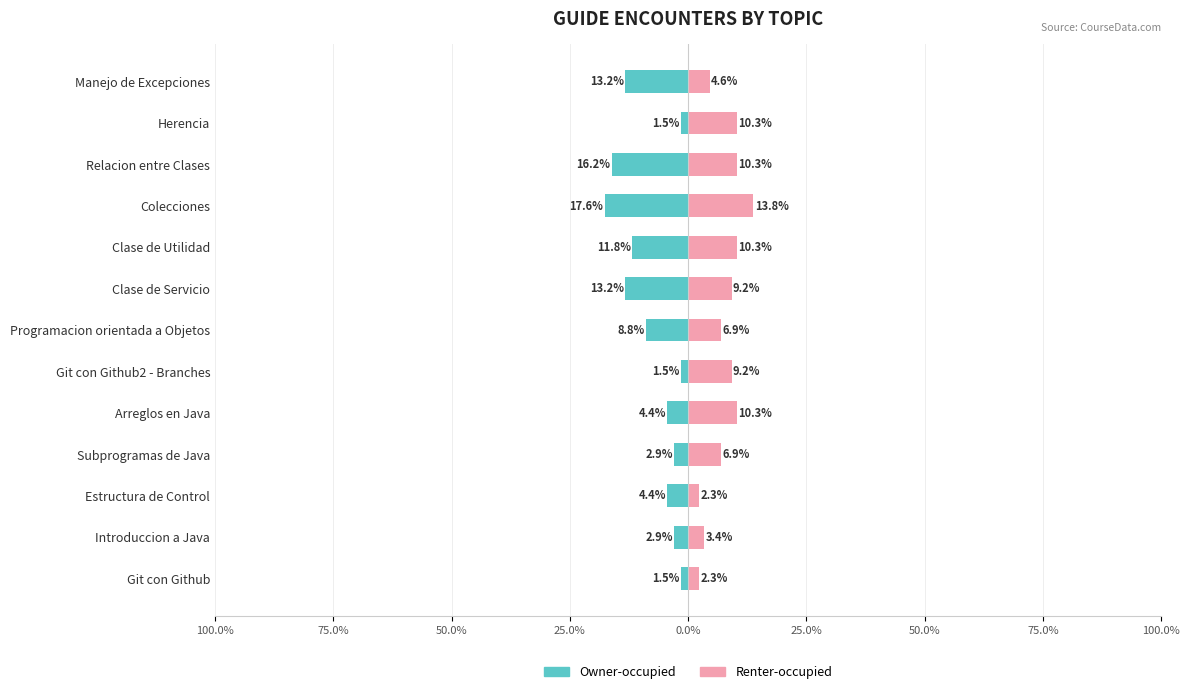

At how many categories does at least one series exceed -13?

13